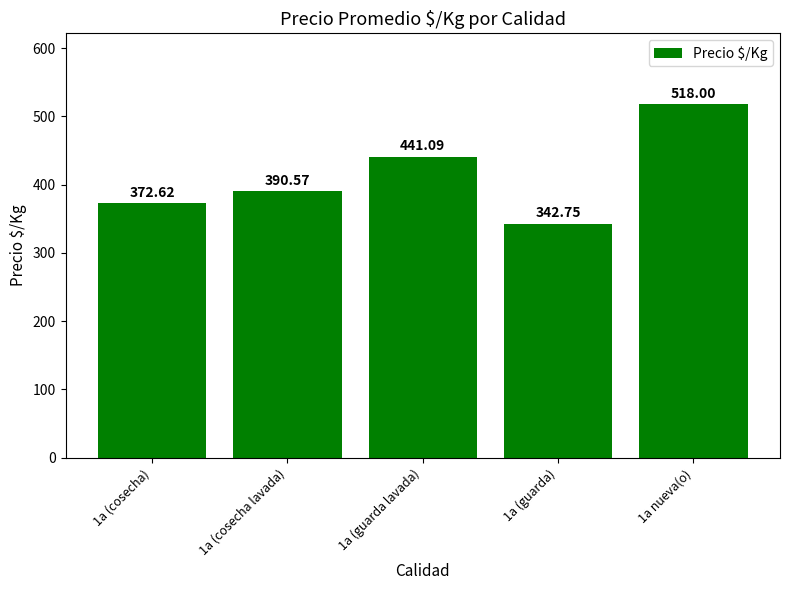

The chart shows a value of 342.8 at 1a (guarda). True or false?

True